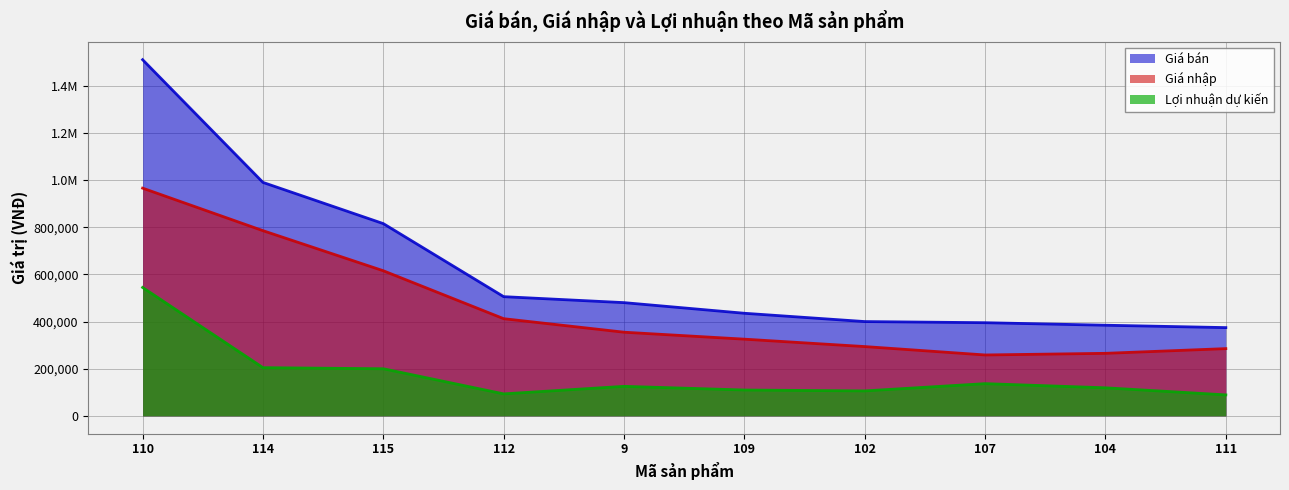

What is the label of the 1st point from the left?

110